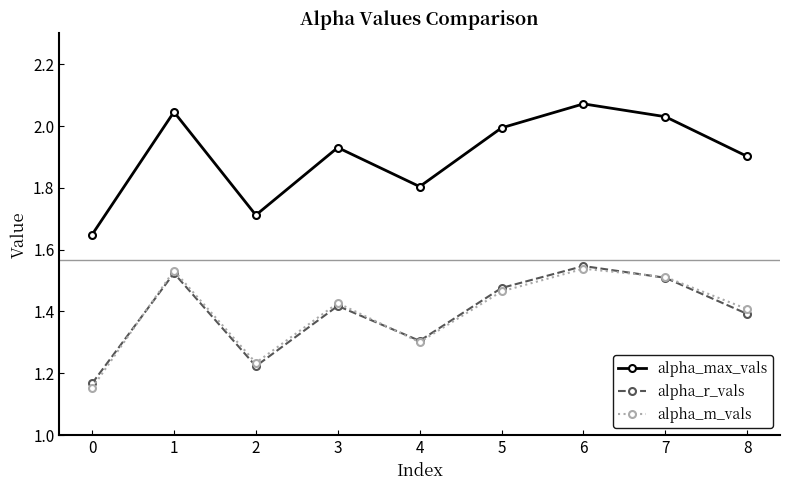

Is the value of alpha_m_vals at 1 greater than the value of alpha_max_vals at 2?

No